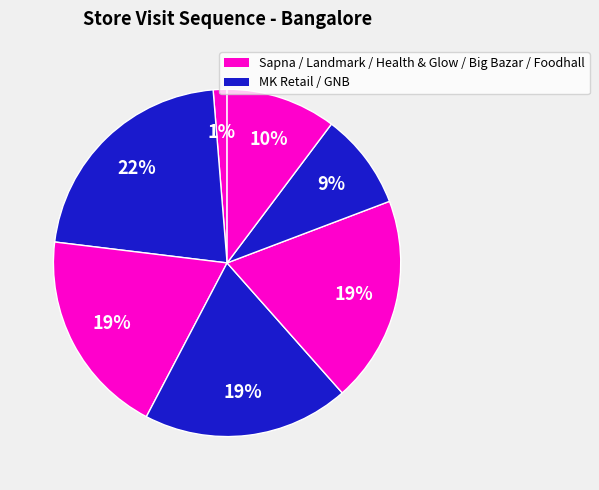

Count the number of slices in the pie.

7